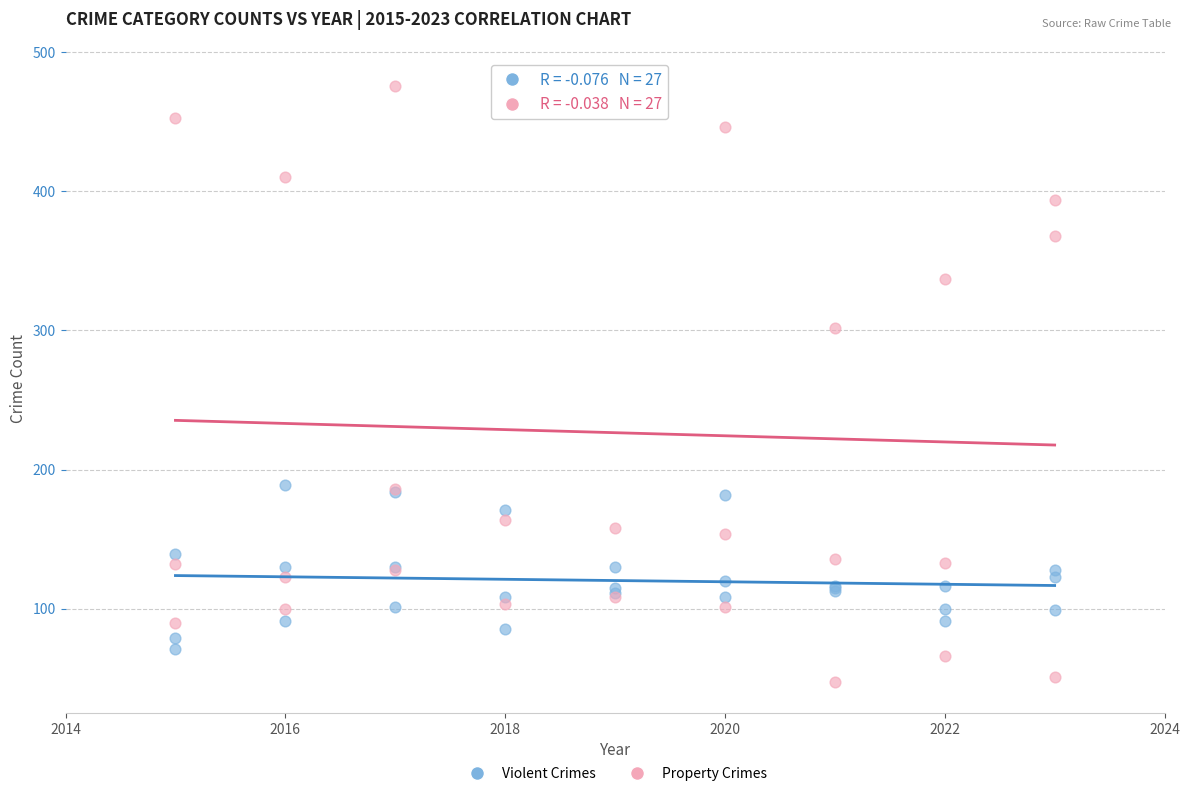

Across all series, what Y value is closest to 265?

302